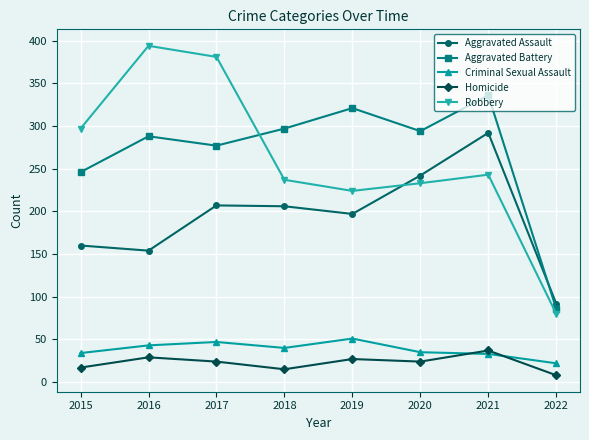

Read the Criminal Sexual Assault value at 2015.

34